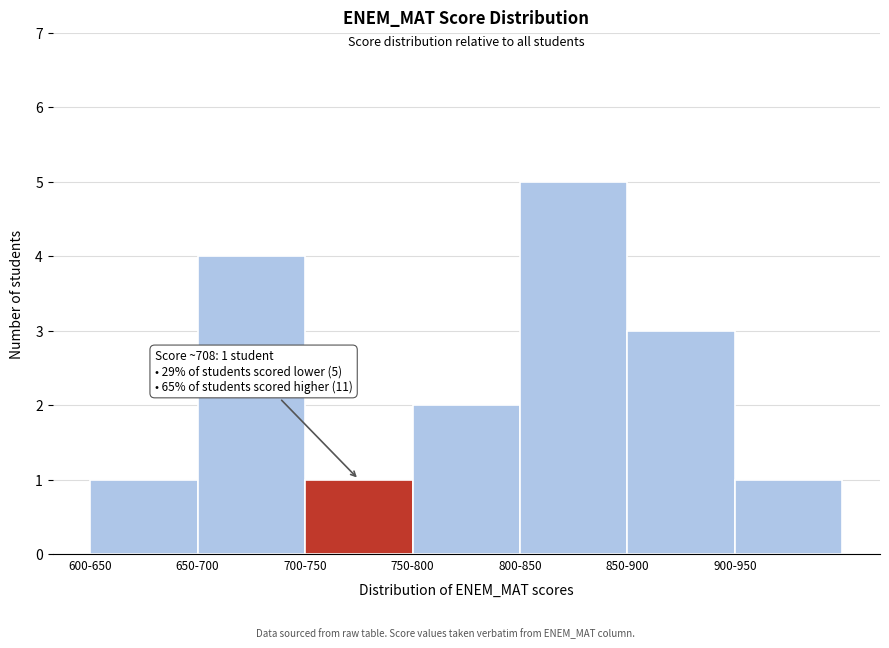

Reading left to right, extract all data points from this chart.

1	4	1	2	5	3	1